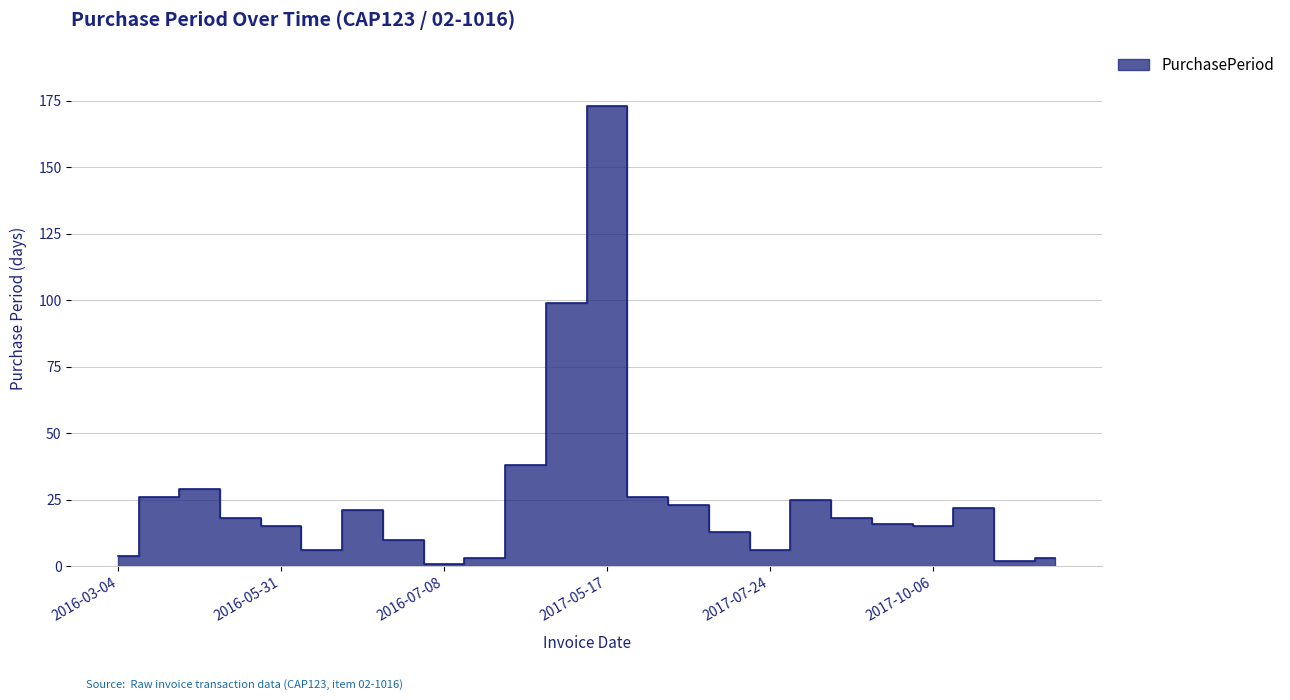

Where is the first local minimum?

2016-06-06